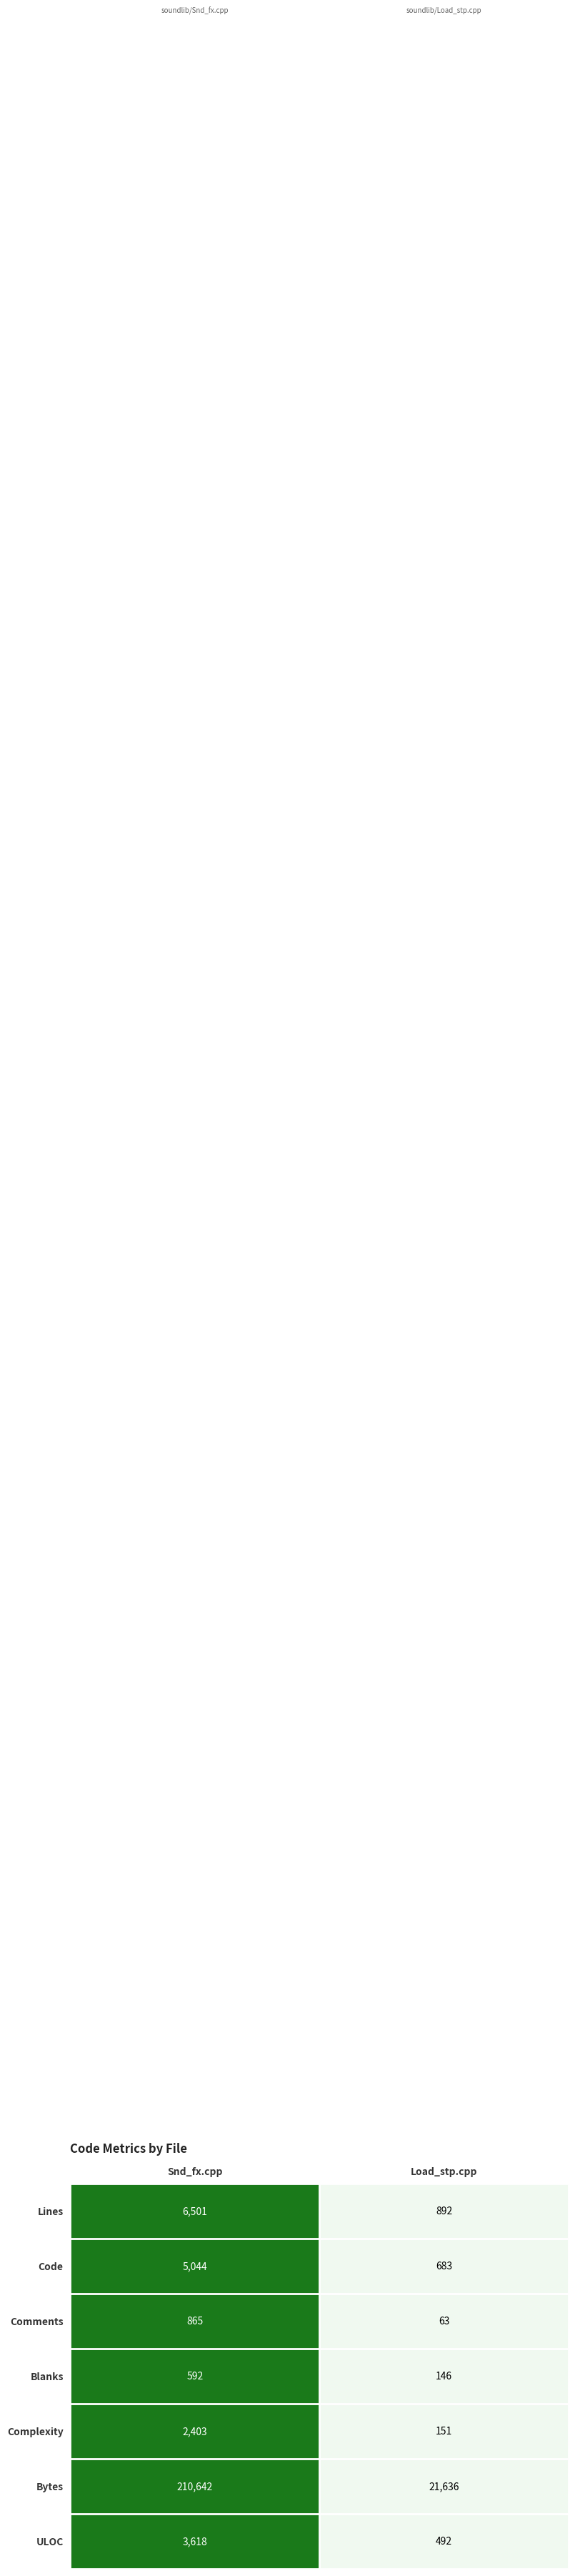

Between Snd_fx.cpp and Load_stp.cpp, which series saw the biggest shift?

Bytes